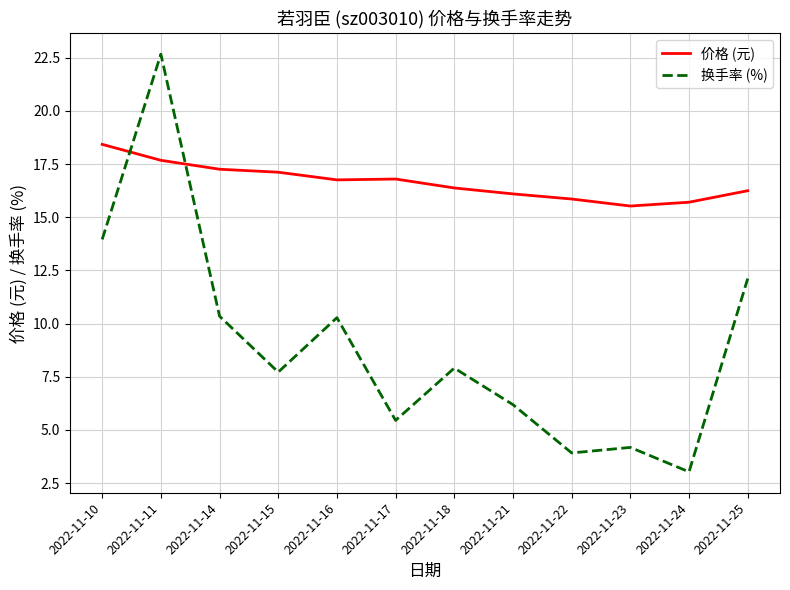

Is this an area chart (filled region under the line)?

No